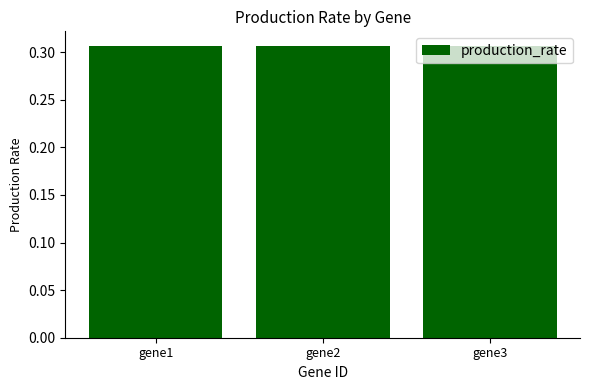

Are the bars grouped side by side (vs. stacked)?

No